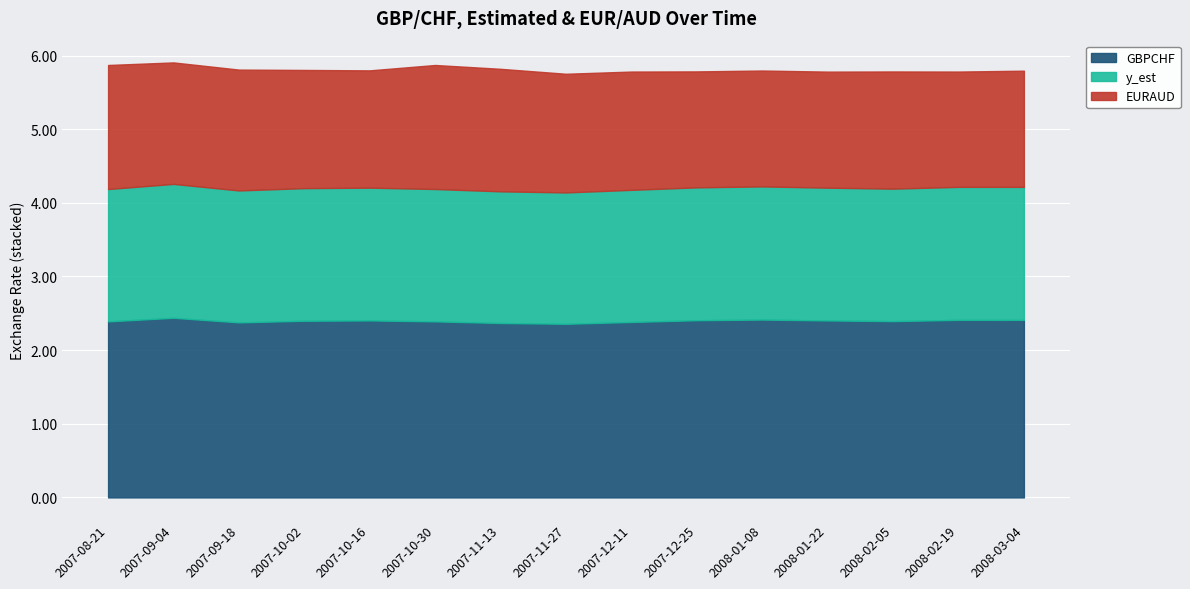

Between 2007-10-02 and 2008-02-19, which is larger?

2008-02-19